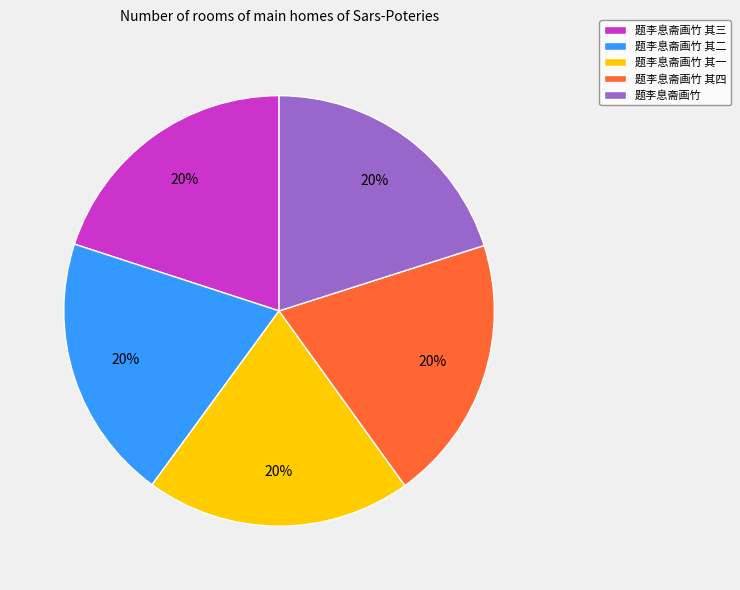

Is the sum of 题李息斋画竹 其三 and 题李息斋画竹 greater than half?

No